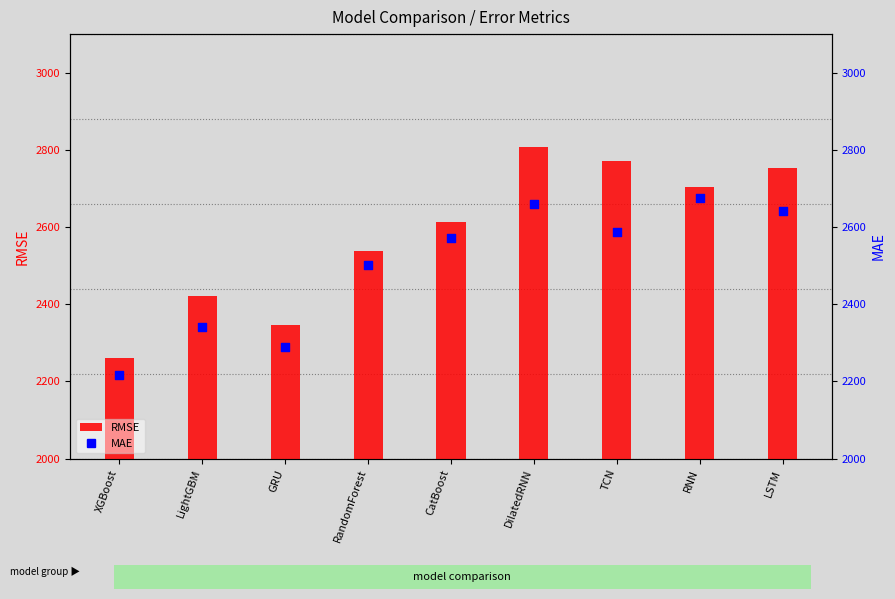

Which series contains the lowest Y value?

MAE